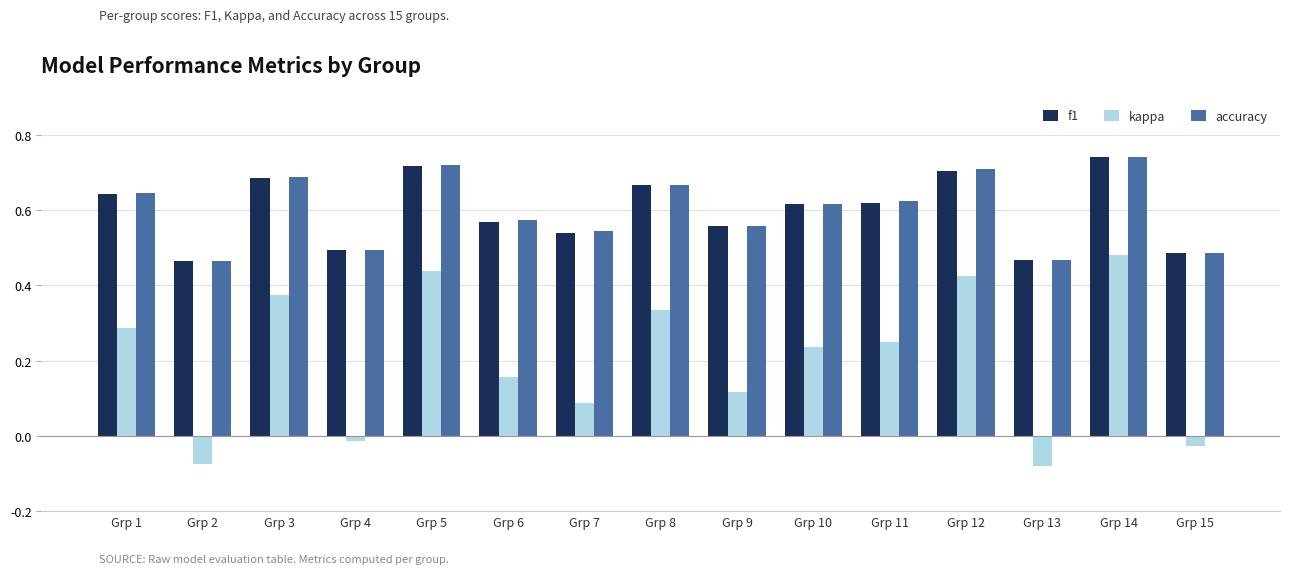

Is it true that accuracy equals 0.7 at Grp 14?

True